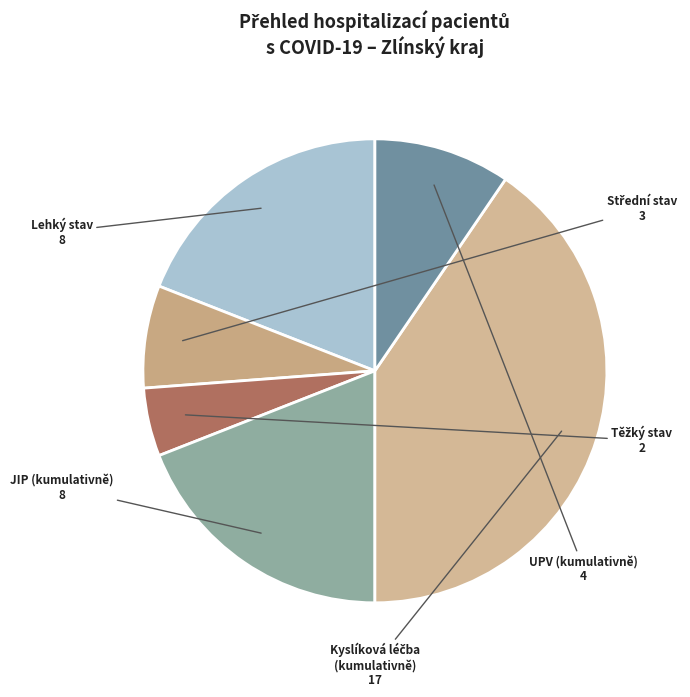

Do UPV (kumulativně) and JIP (kumulativně) together represent more than half of the pie?

No